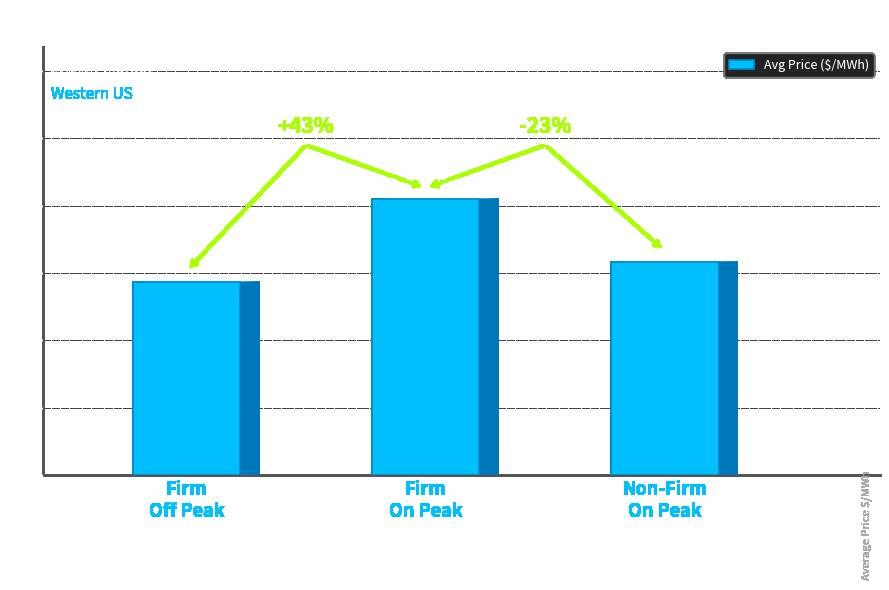

True or false: the data shows 64.9 at Firm
Off Peak.

False